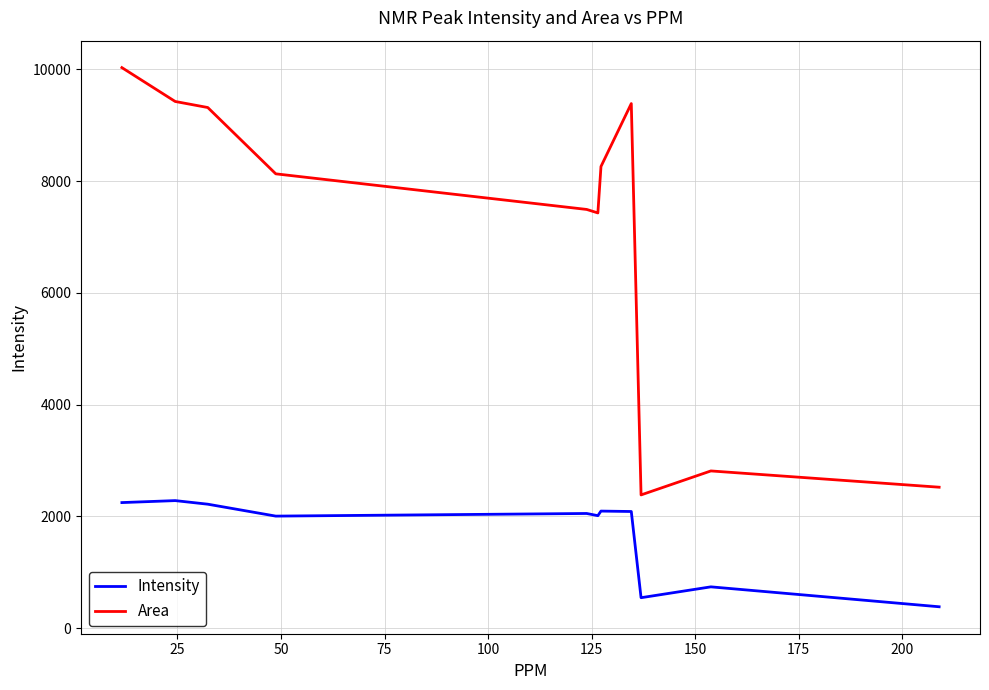

True or false: Area and Intensity intersect in this chart.

False